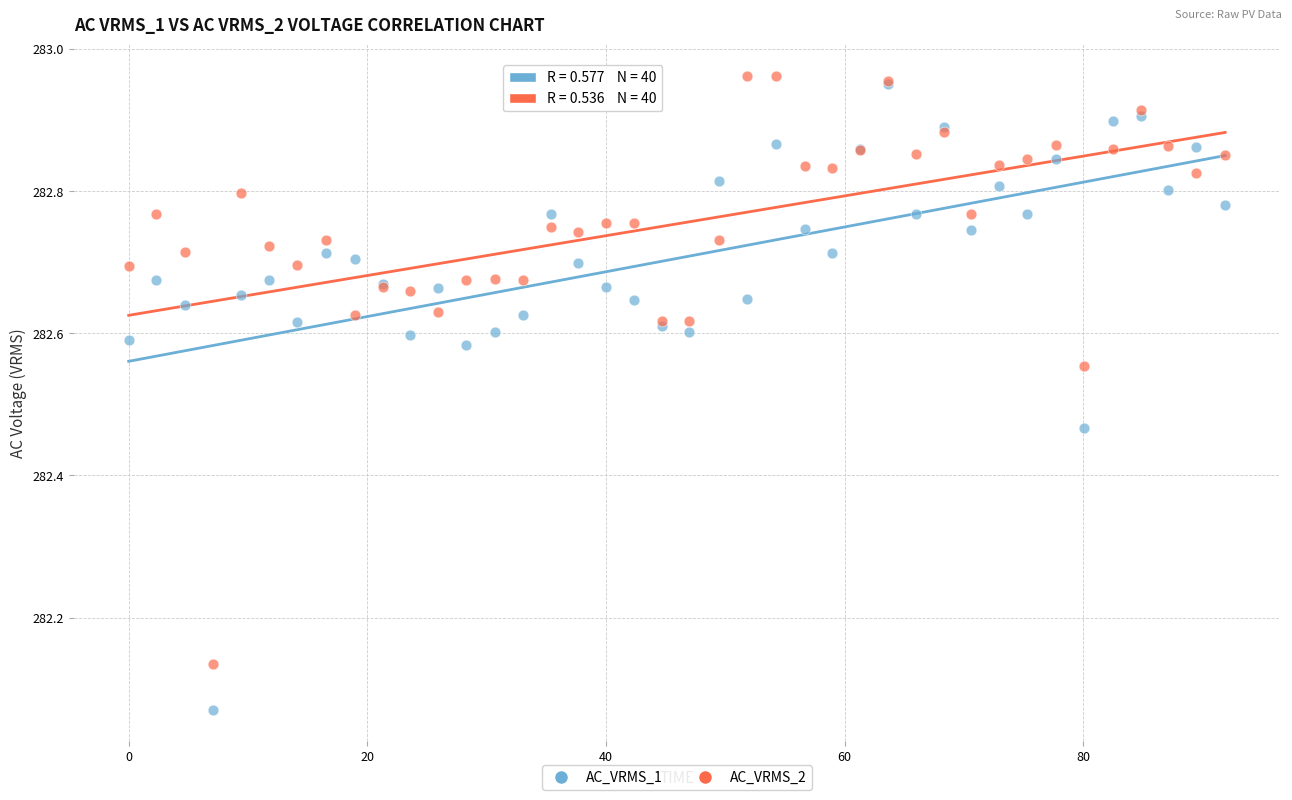

Which series reaches the minimum Y coordinate?

AC_VRMS_1